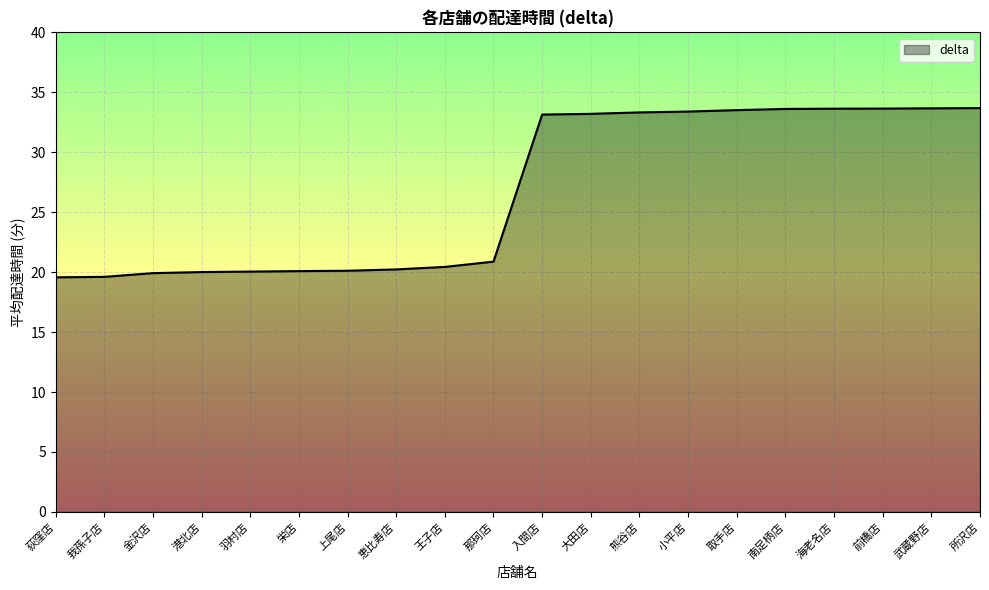

What is the smallest value displayed?

19.6